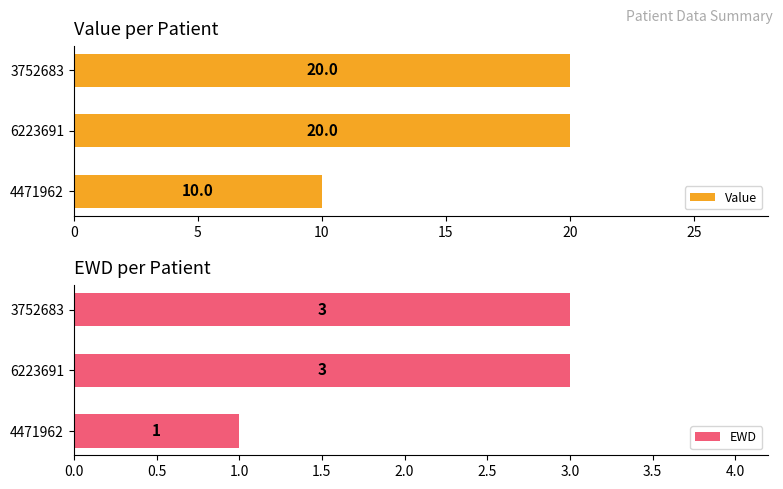

What is the sum of all Value values?

50